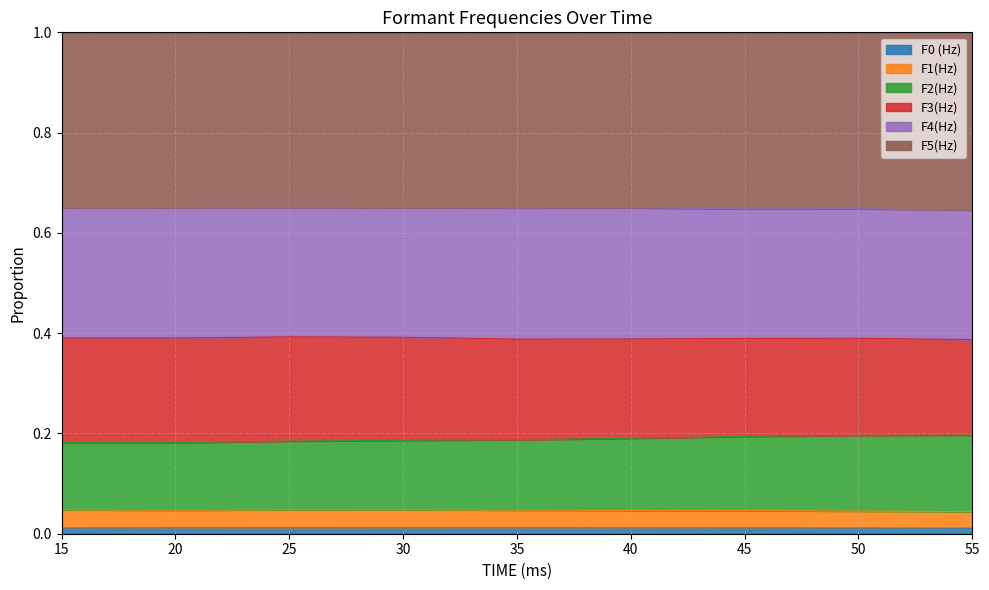

List the labels in order of F2(Hz) value, largest first.

55, 50, 45, 40, 35, 30, 25, 15, 20